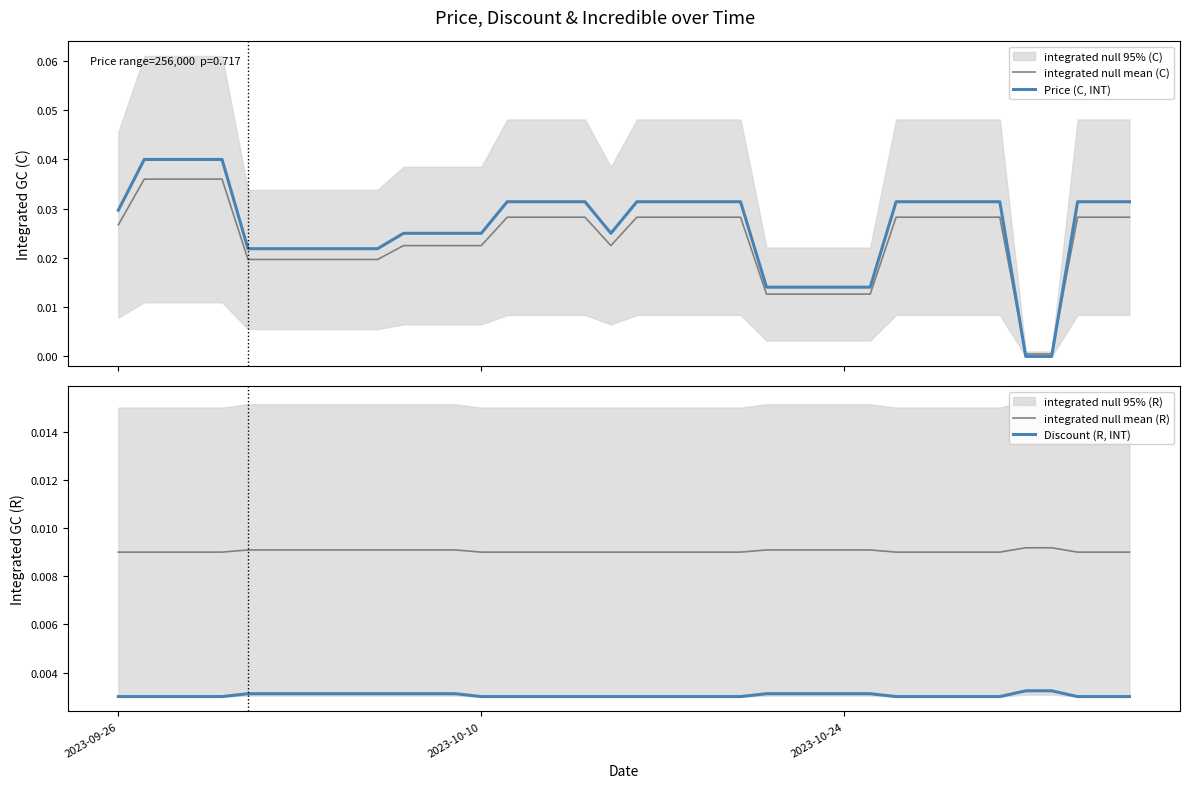

True or false: Discount (R, INT) and integrated null mean (R) cross at least once.

False